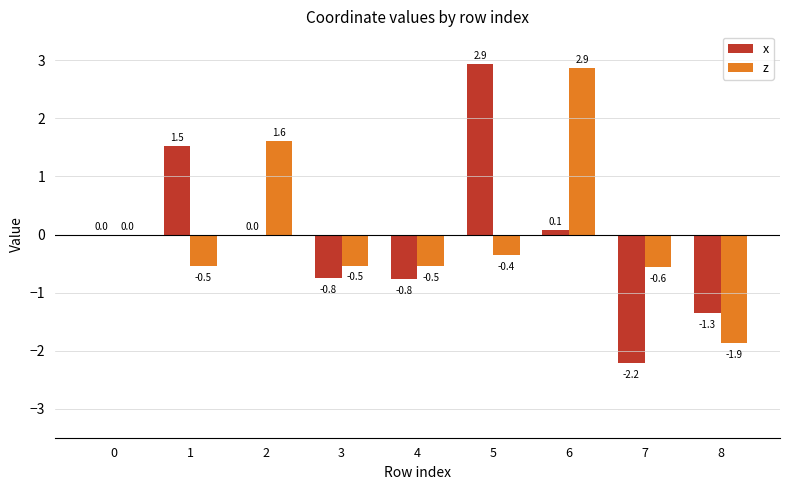

Count the number of categories in the chart.

9